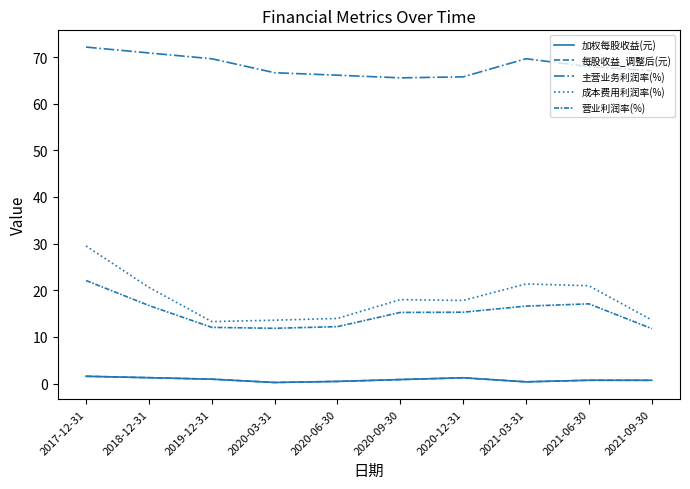

Does the chart display data point markers on the line(s)?

No